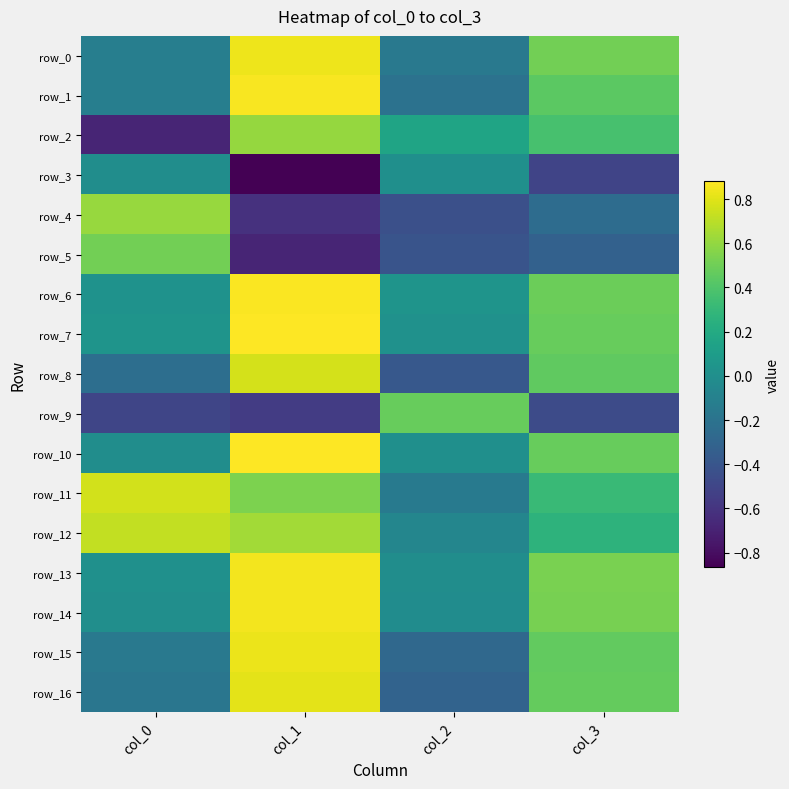

What is the total value across all series at col_1?

7.5